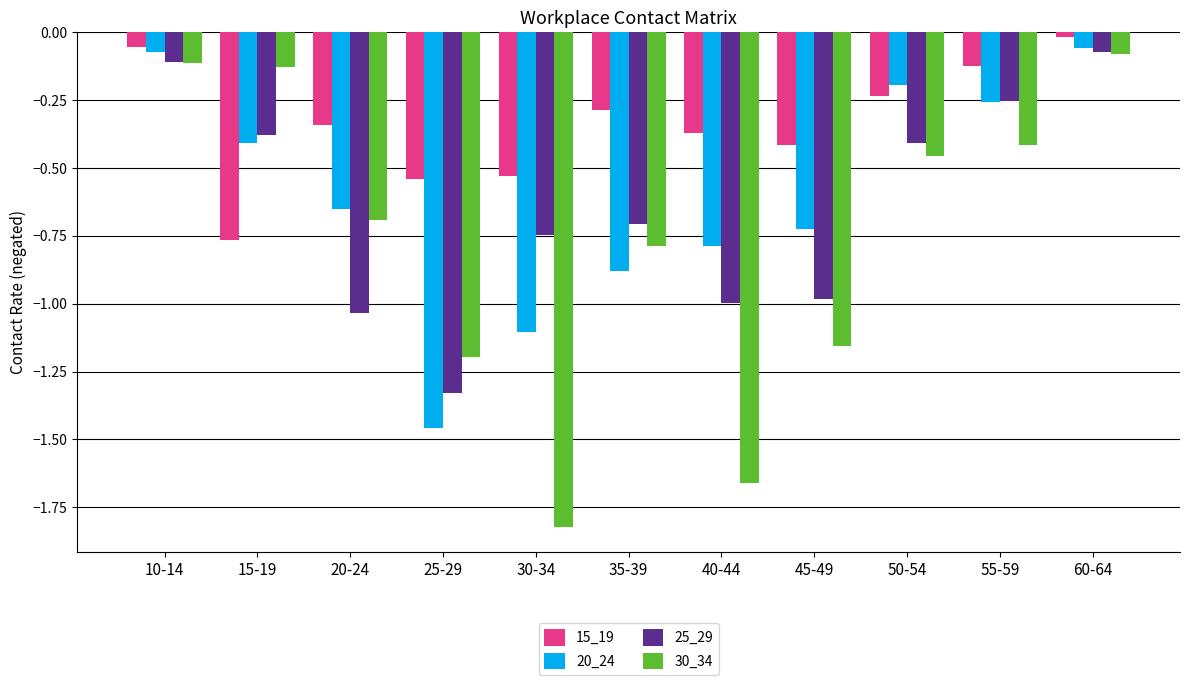

Which series changed the most between 30-34 and 45-49?

30_34